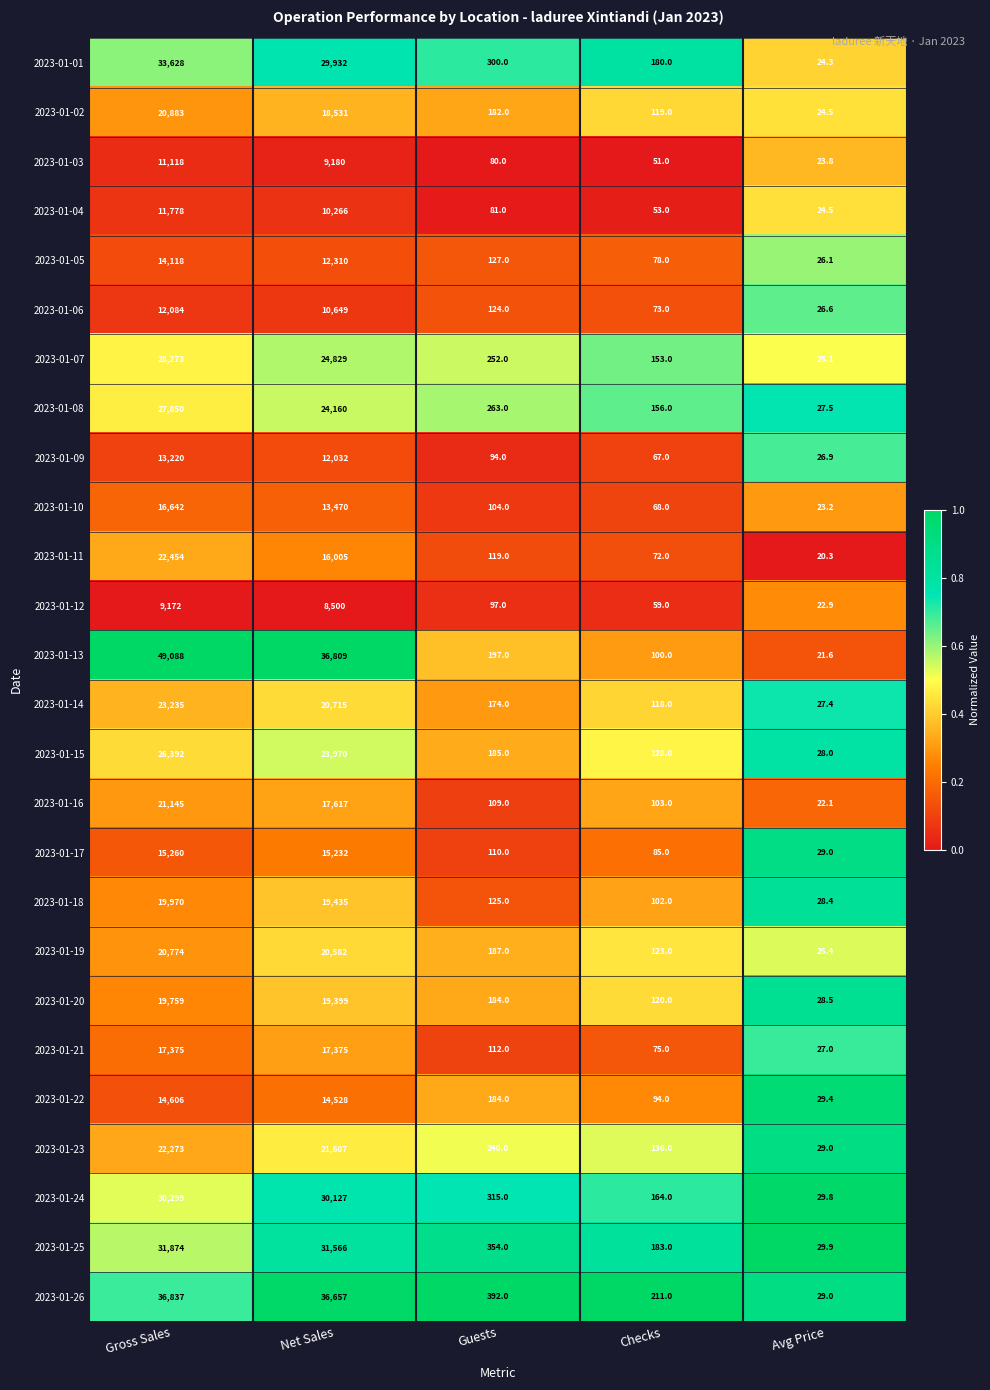

Is the value of 2023-01-13 at Net Sales greater than the value of 2023-01-17 at Guests?

Yes